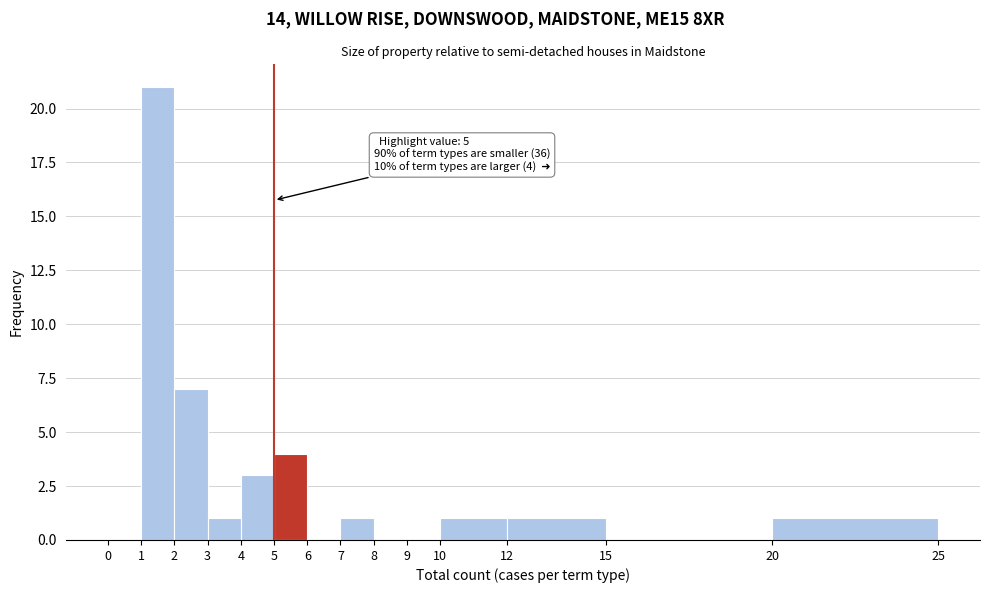

Over which range of the x-axis is the bar tallest?

1 to 2